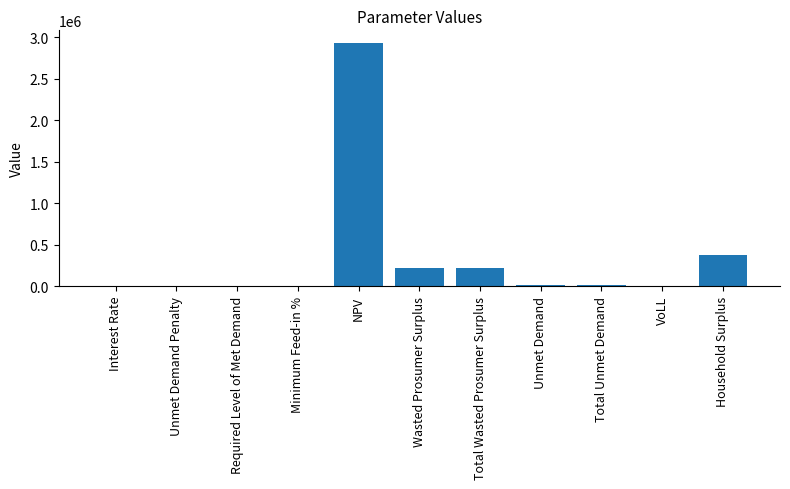

The value at Total Wasted Prosumer Surplus is 218737.4. True or false?

True